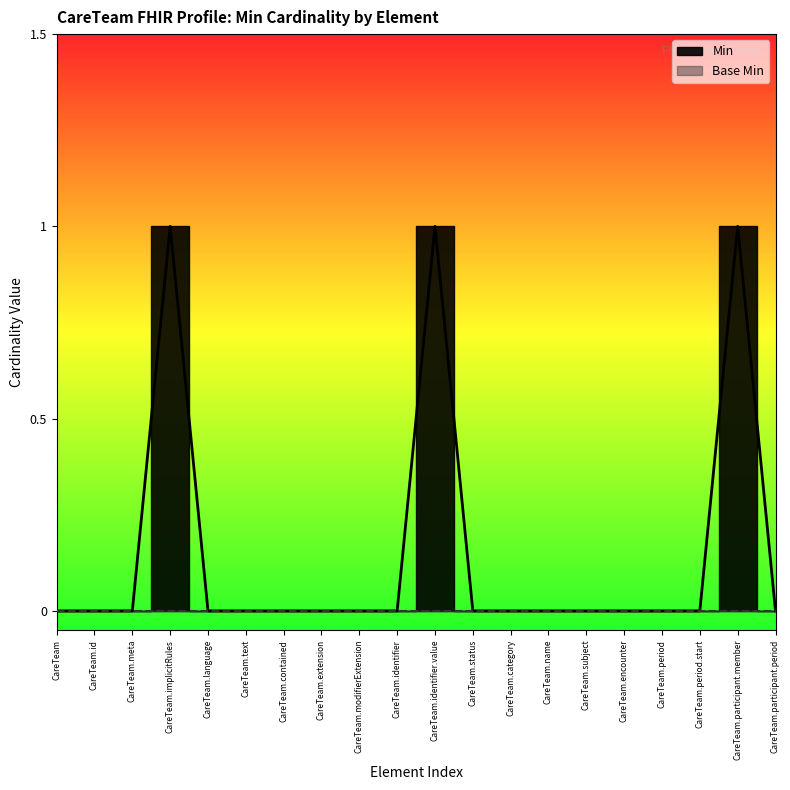

The chart shows a value of 0 at CareTeam.extension. True or false?

True